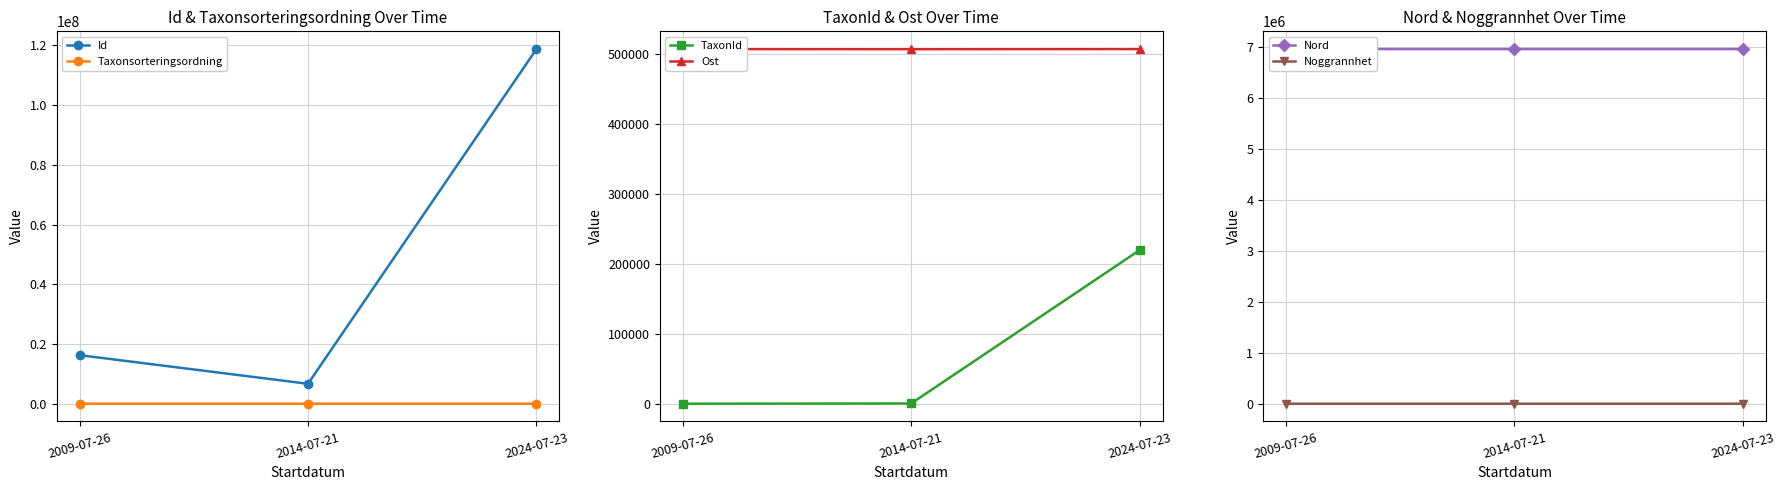

How many lines are shown in the chart?

6